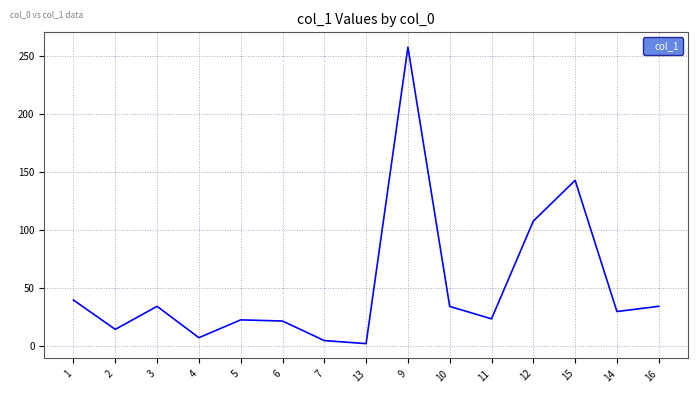

What is the change in value from 2 to 12?

+93.5